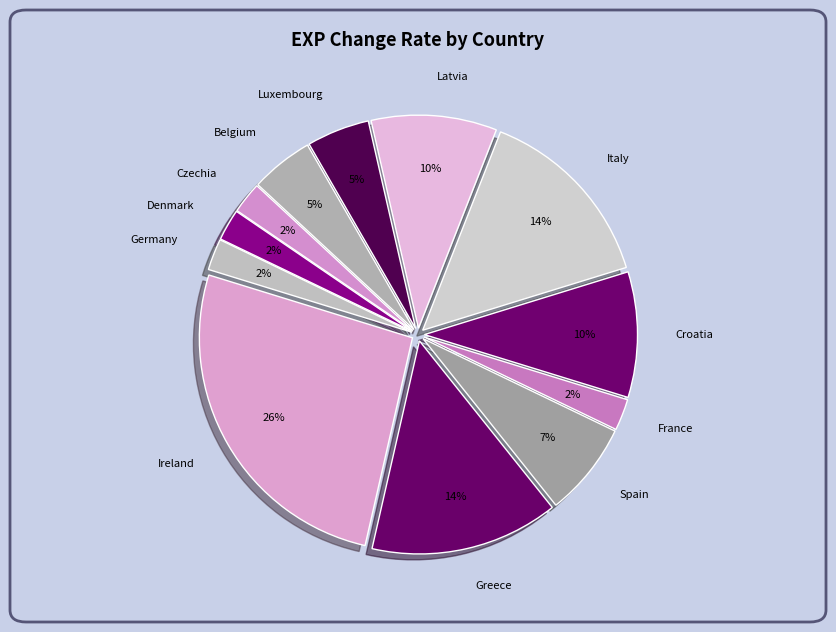

Between Luxembourg and Croatia, which is larger?

Croatia